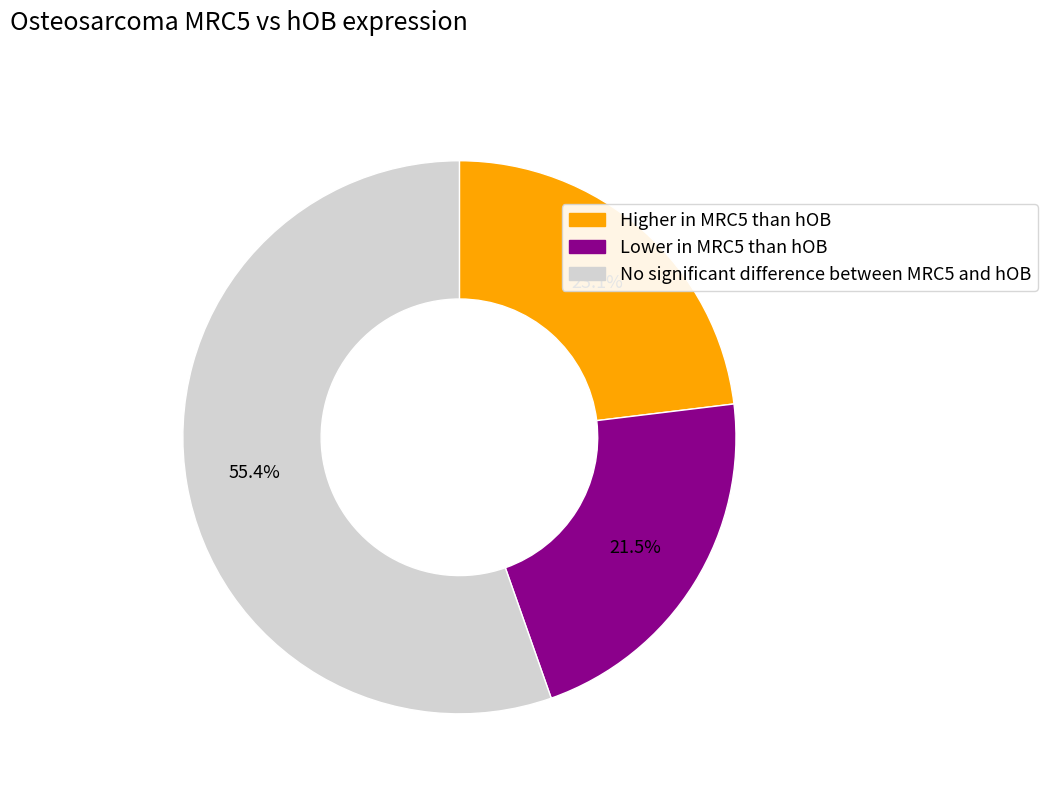

Does any single category account for the majority?

Yes